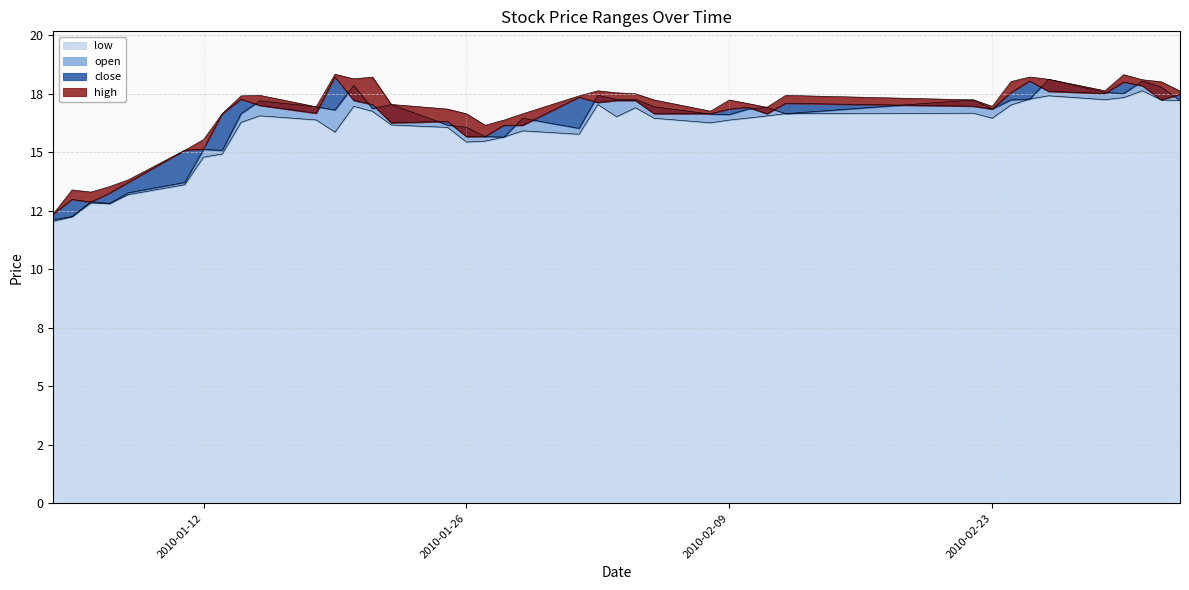

Which has a higher value, 2010-02-12 or 2010-02-10?

2010-02-12